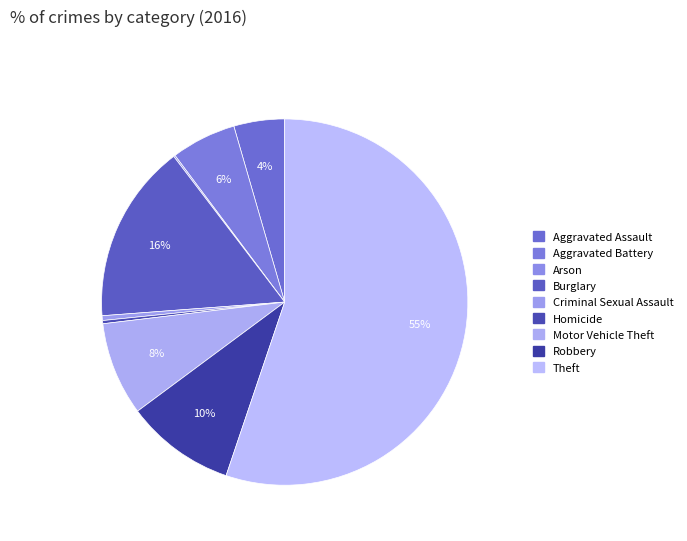

How many slices are in this pie chart?

9